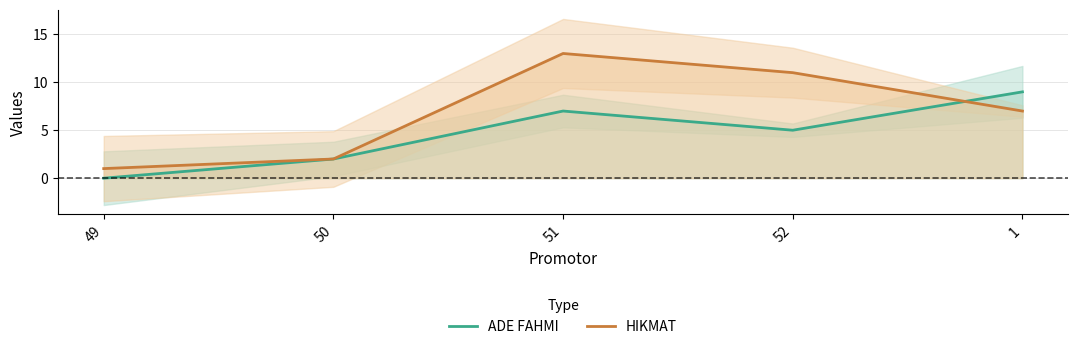

How many values in the HIKMAT series are below 7?

2